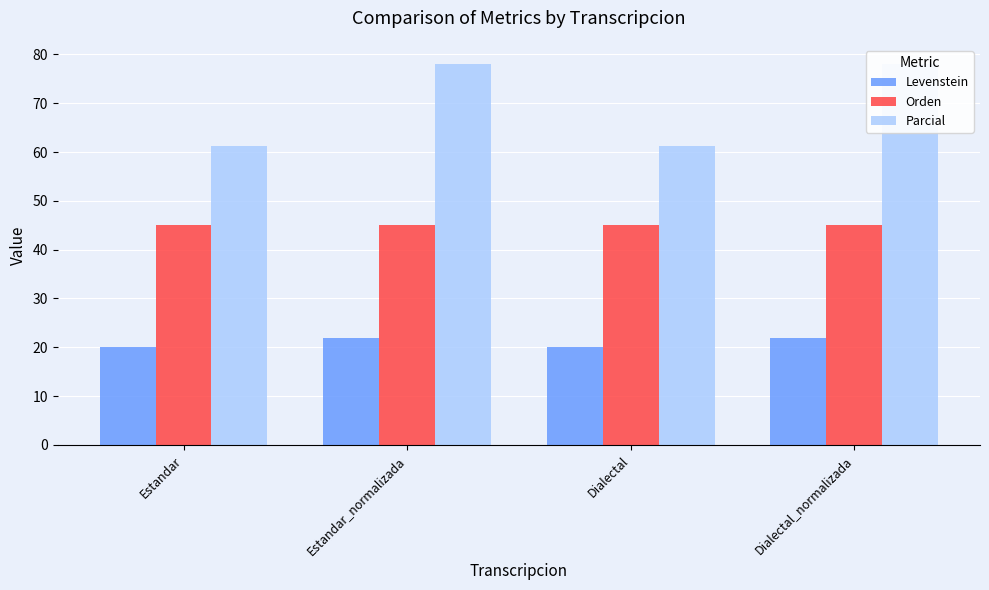

Does the chart contain stacked bars?

No